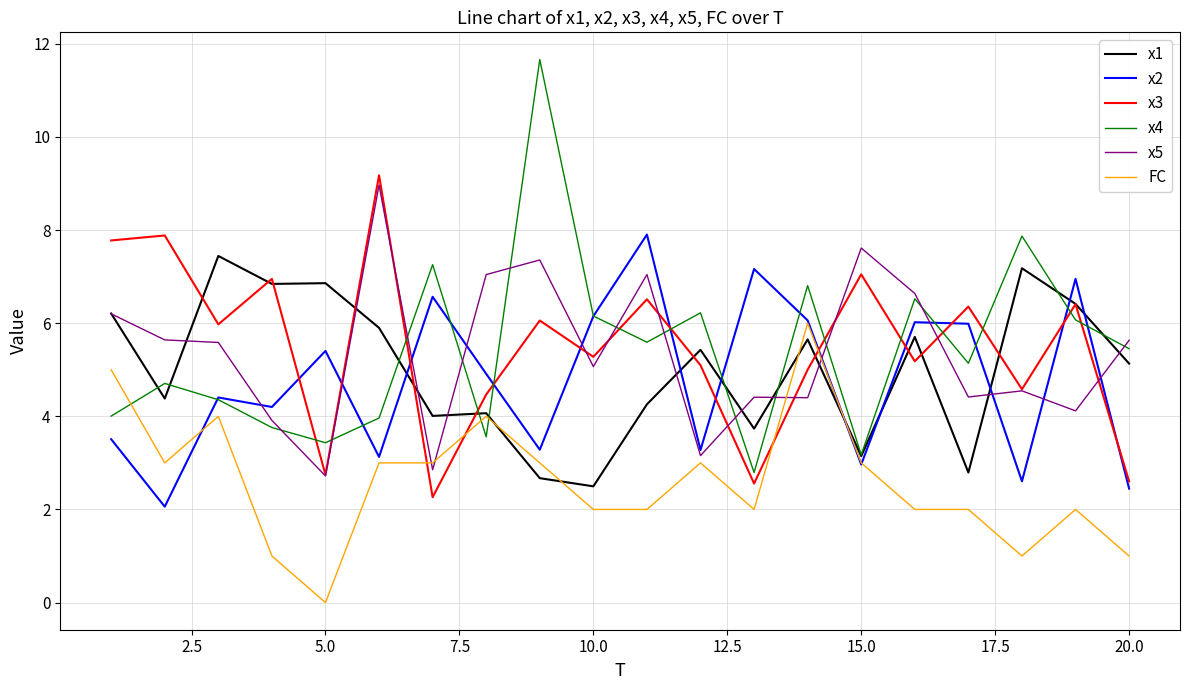

True or false: x4 and x3 cross at least once.

True